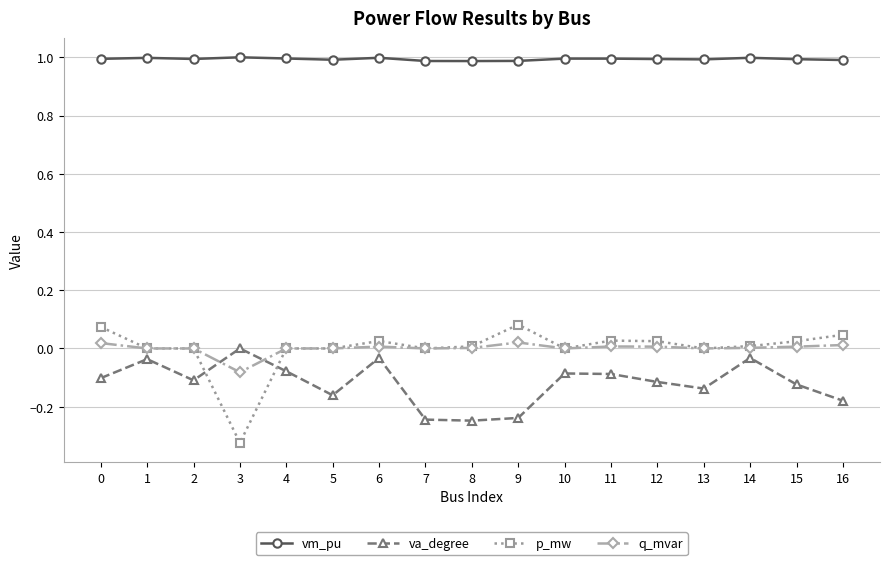

How many lines are shown in the chart?

4